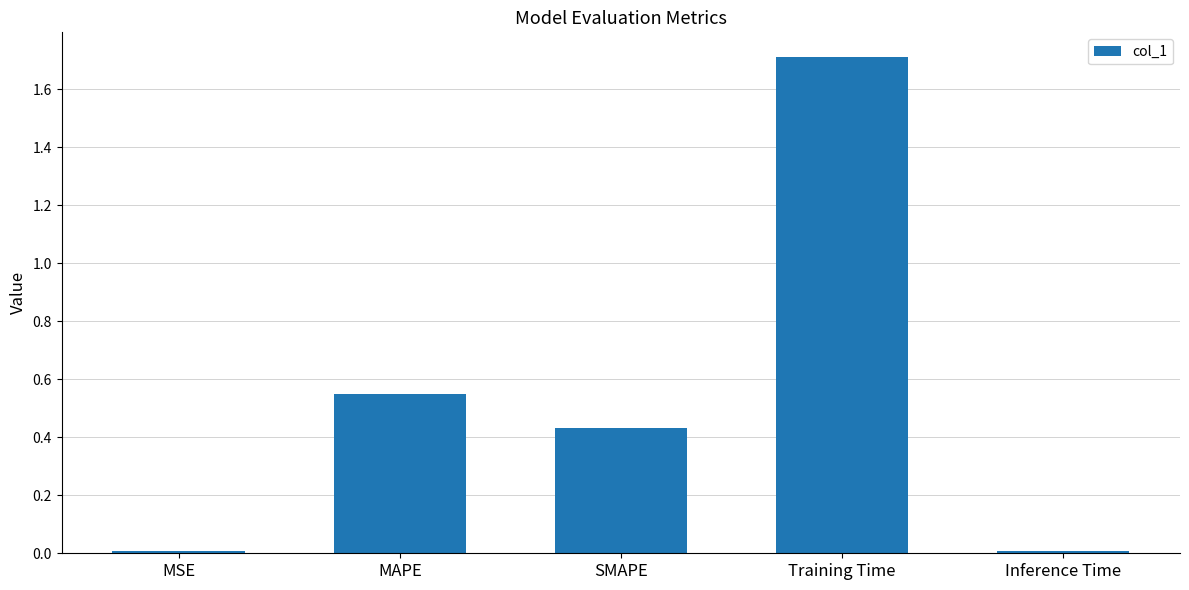

What is the change in value from MAPE to Training Time?

+1.2